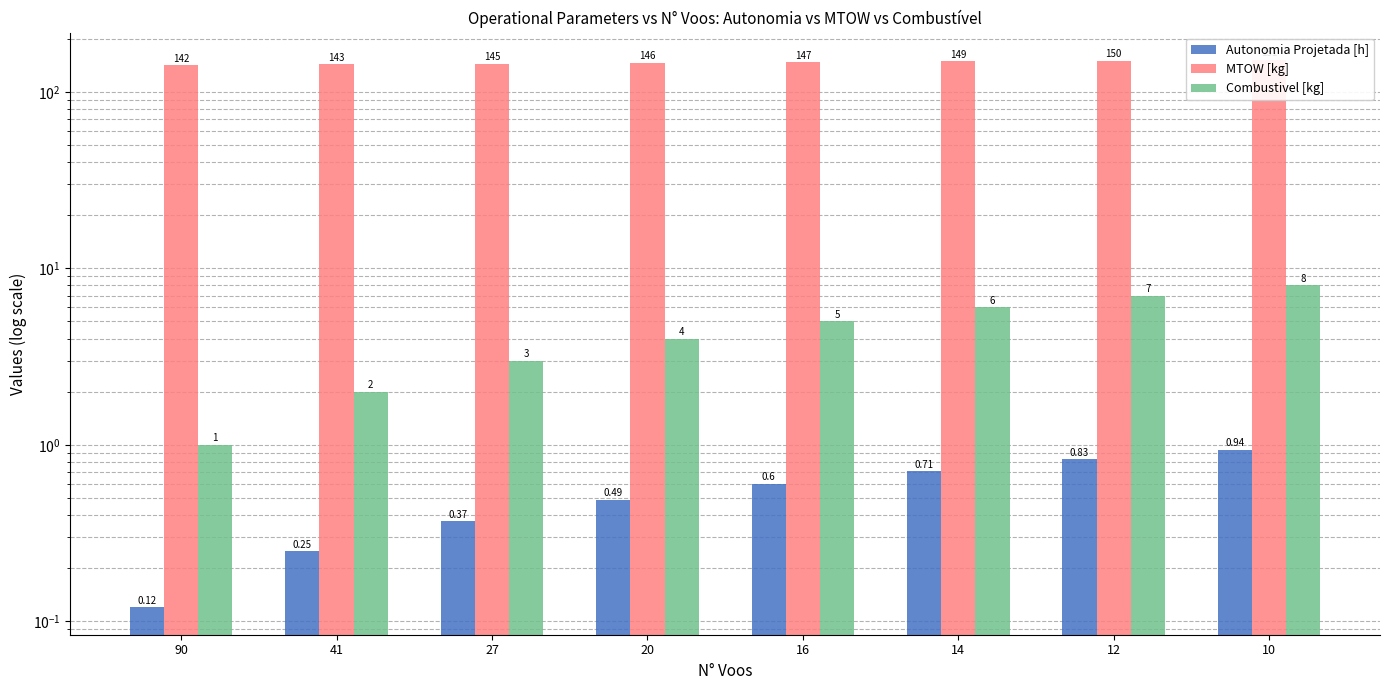

At which label does MTOW [kg] first exceed 147?

16